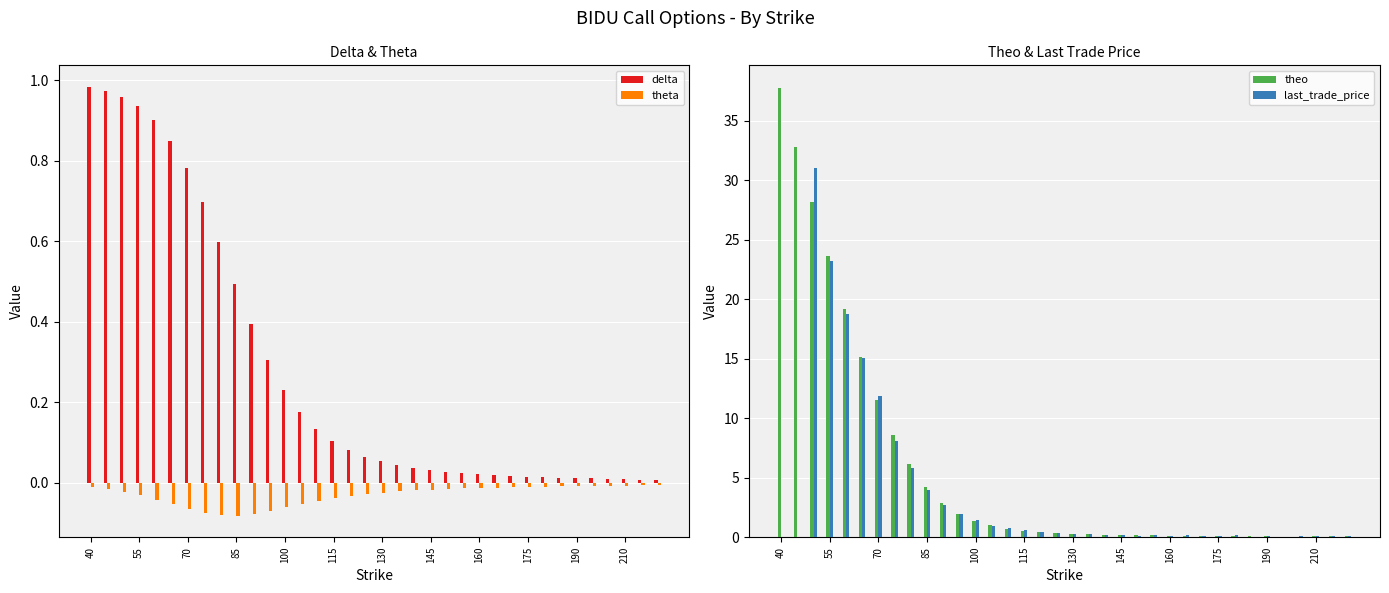

How many bars are there in each group?

4